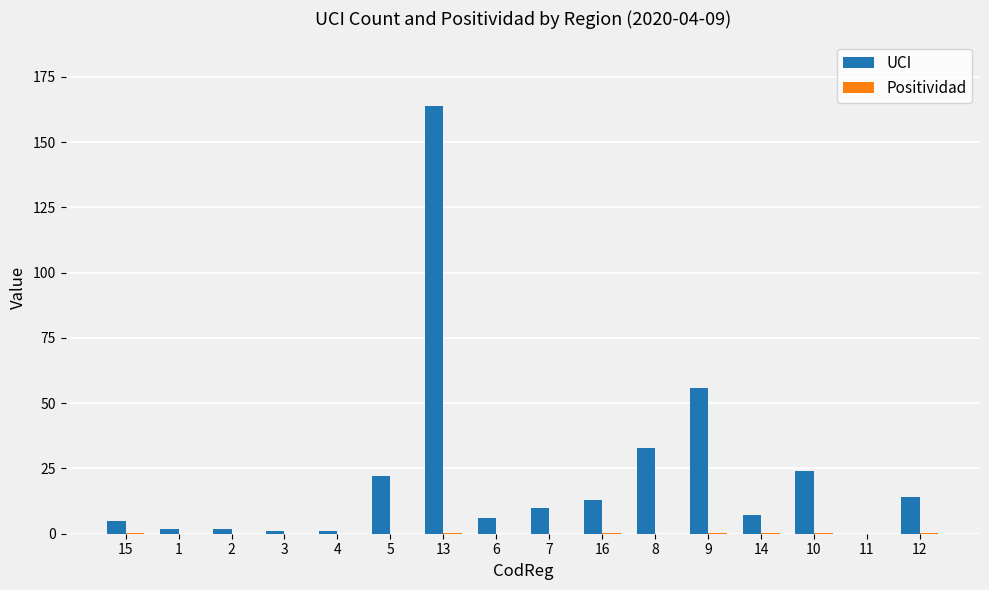

Which series has the largest range (max minus min)?

UCI